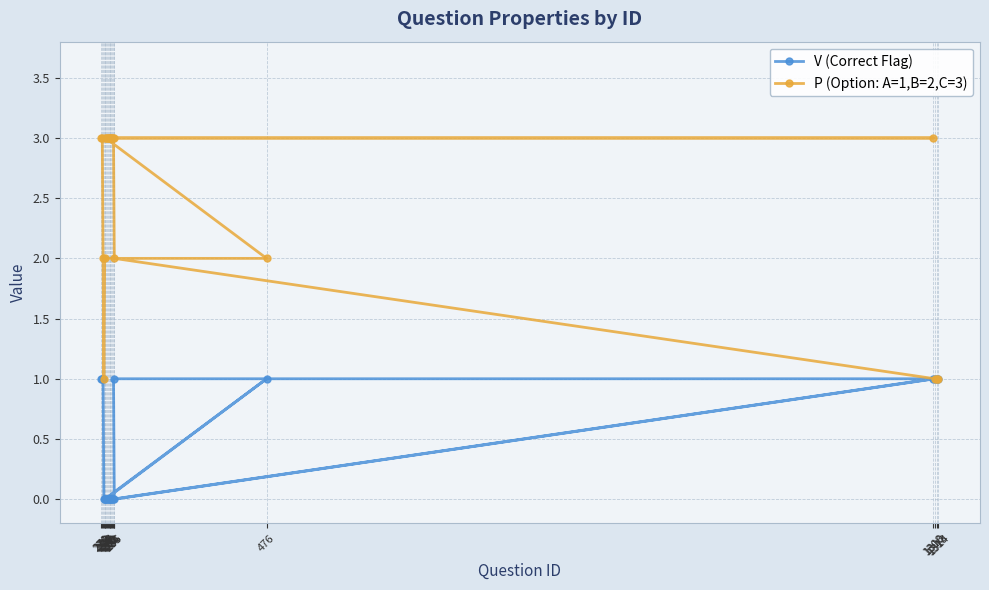

Does the chart have visible grid lines?

Yes